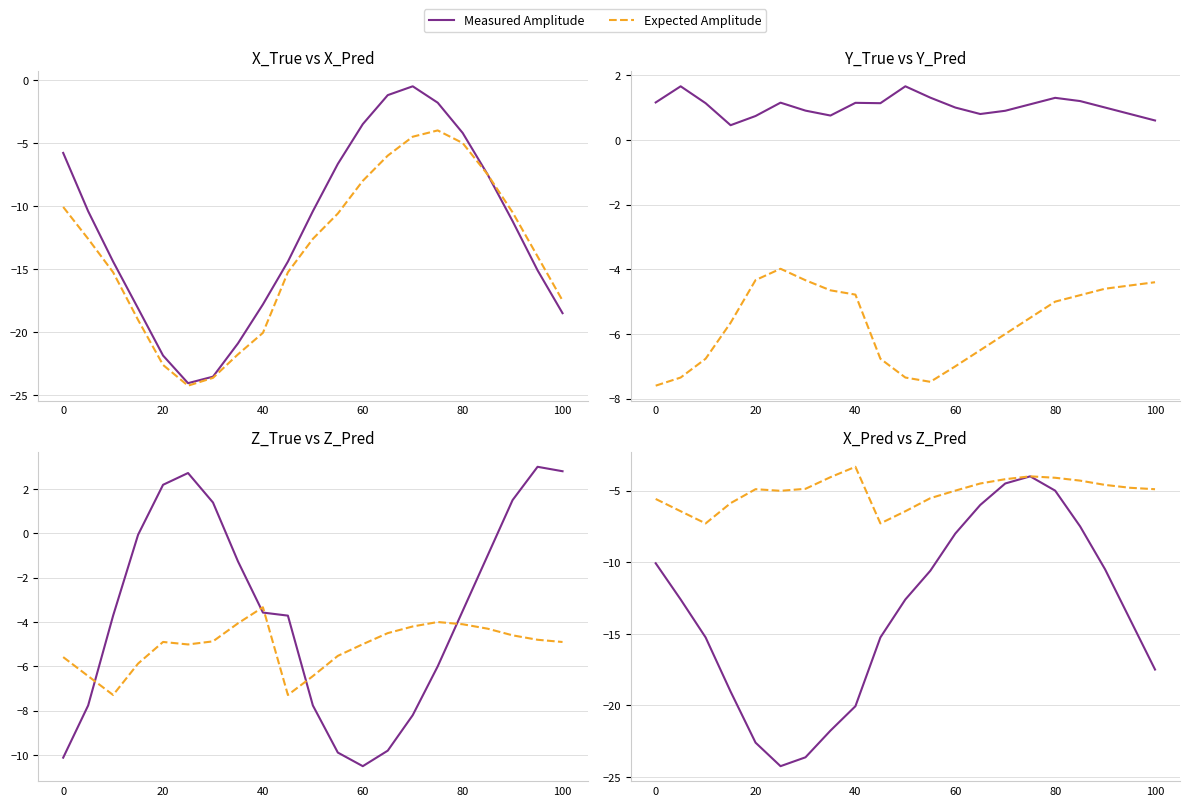

Rank the series at 80 from lowest to highest value.

Measured Amplitude, Expected Amplitude